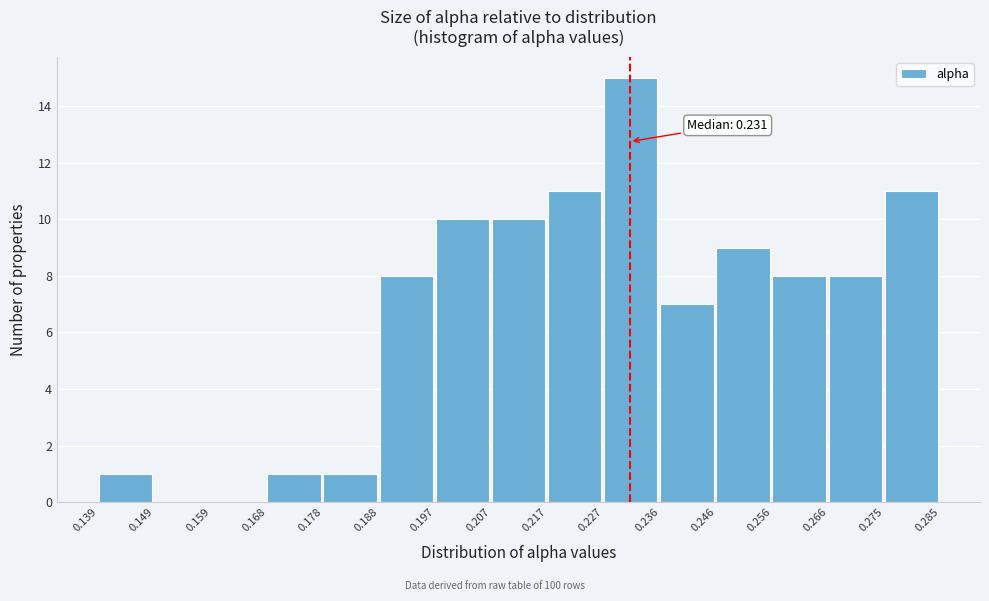

Which range on the x-axis has the tallest bar?

0.227 to 0.236